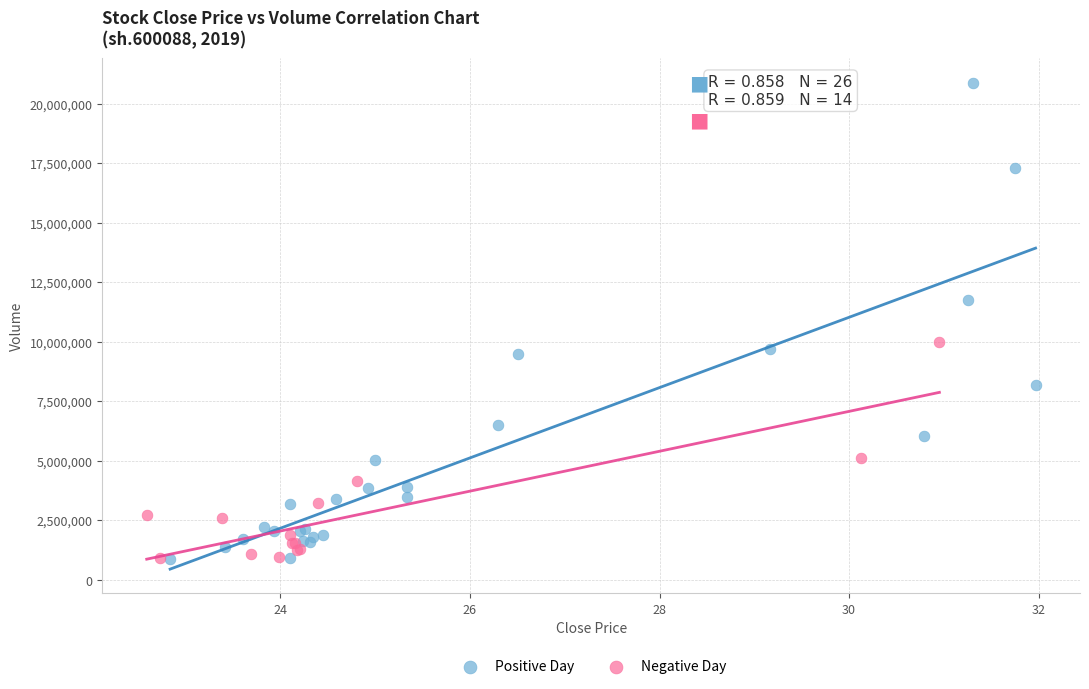

What are all the series names shown in the legend?

Positive Day, Negative Day